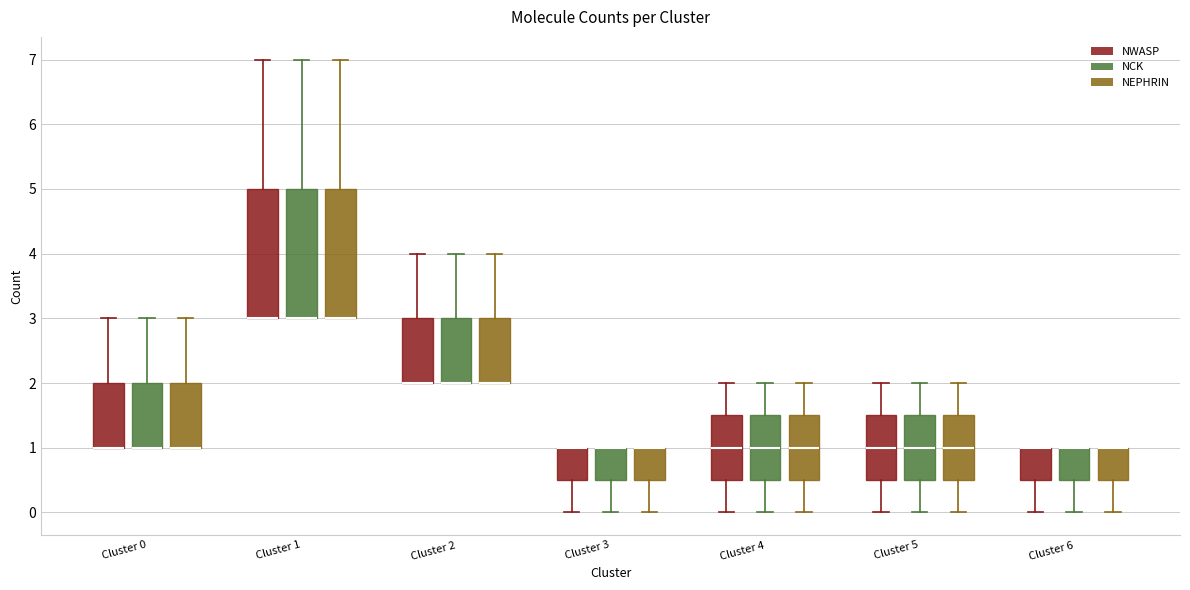

Reading left to right, read every box against the y-axis: the position of its median line, the range the box covers, and the ends of its whiskers. The values are not printed on the chart, so give them approximately, as read against the axis.

Cluster 0 (NWASP): median 1.0 (drawn on the box's lower edge), box 1.0 to 2.0, whiskers 1.0 to 3.0
Cluster 0 (NCK): median 1.0 (drawn on the box's lower edge), box 1.0 to 2.0, whiskers 1.0 to 3.0
Cluster 0 (NEPHRIN): median 1.0 (drawn on the box's lower edge), box 1.0 to 2.0, whiskers 1.0 to 3.0
Cluster 1 (NWASP): median 3.0 (drawn on the box's lower edge), box 3.0 to 5.0, whiskers 3.0 to 7.0
Cluster 1 (NCK): median 3.0 (drawn on the box's lower edge), box 3.0 to 5.0, whiskers 3.0 to 7.0
Cluster 1 (NEPHRIN): median 3.0 (drawn on the box's lower edge), box 3.0 to 5.0, whiskers 3.0 to 7.0
Cluster 2 (NWASP): median 2.0 (drawn on the box's lower edge), box 2.0 to 3.0, whiskers 2.0 to 4.0
Cluster 2 (NCK): median 2.0 (drawn on the box's lower edge), box 2.0 to 3.0, whiskers 2.0 to 4.0
Cluster 2 (NEPHRIN): median 2.0 (drawn on the box's lower edge), box 2.0 to 3.0, whiskers 2.0 to 4.0
Cluster 3 (NWASP): median 1.0 (drawn on the box's upper edge), box 0.5 to 1.0, whiskers 0.0 to 1.0
Cluster 3 (NCK): median 1.0 (drawn on the box's upper edge), box 0.5 to 1.0, whiskers 0.0 to 1.0
Cluster 3 (NEPHRIN): median 1.0 (drawn on the box's upper edge), box 0.5 to 1.0, whiskers 0.0 to 1.0
Cluster 4 (NWASP): median 1.0, box 0.5 to 1.5, whiskers 0.0 to 2.0
Cluster 4 (NCK): median 1.0, box 0.5 to 1.5, whiskers 0.0 to 2.0
Cluster 4 (NEPHRIN): median 1.0, box 0.5 to 1.5, whiskers 0.0 to 2.0
Cluster 5 (NWASP): median 1.0, box 0.5 to 1.5, whiskers 0.0 to 2.0
Cluster 5 (NCK): median 1.0, box 0.5 to 1.5, whiskers 0.0 to 2.0
Cluster 5 (NEPHRIN): median 1.0, box 0.5 to 1.5, whiskers 0.0 to 2.0
Cluster 6 (NWASP): median 1.0 (drawn on the box's upper edge), box 0.5 to 1.0, whiskers 0.0 to 1.0
Cluster 6 (NCK): median 1.0 (drawn on the box's upper edge), box 0.5 to 1.0, whiskers 0.0 to 1.0
Cluster 6 (NEPHRIN): median 1.0 (drawn on the box's upper edge), box 0.5 to 1.0, whiskers 0.0 to 1.0